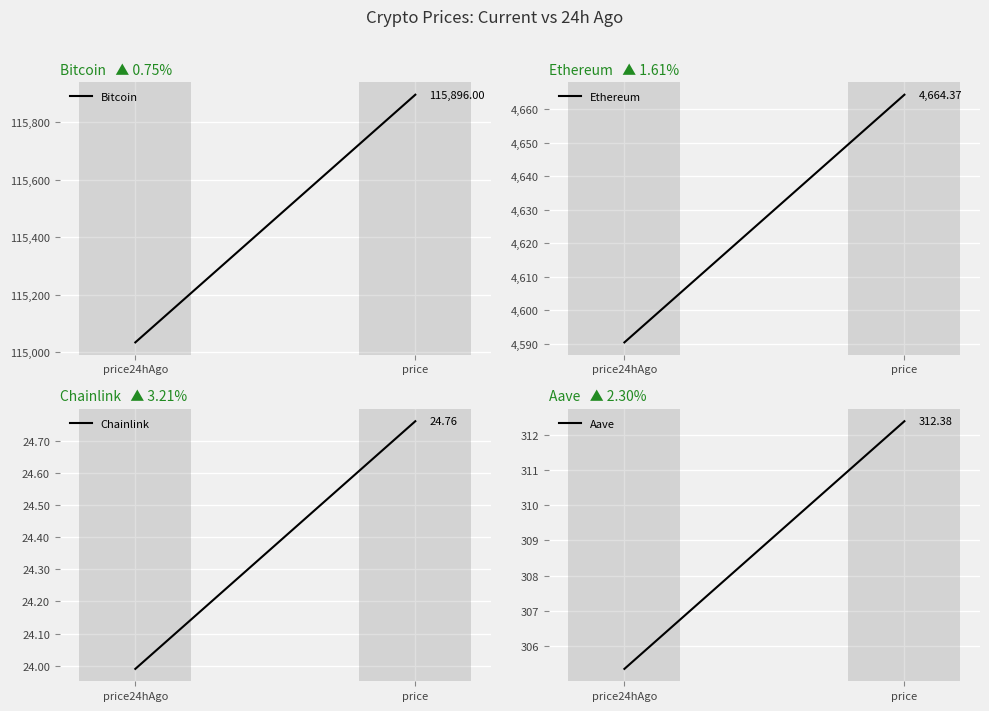

How many lines are shown in the chart?

4